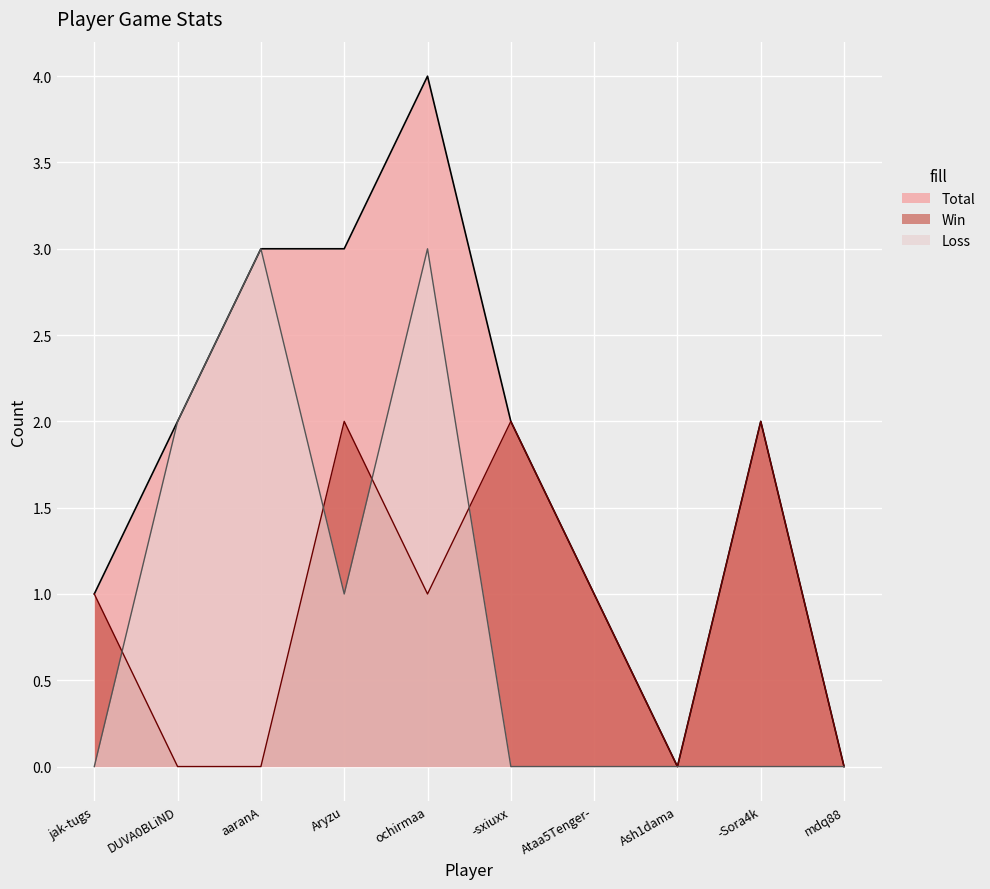

The value of Win at Aryzu is 1. True or false?

False